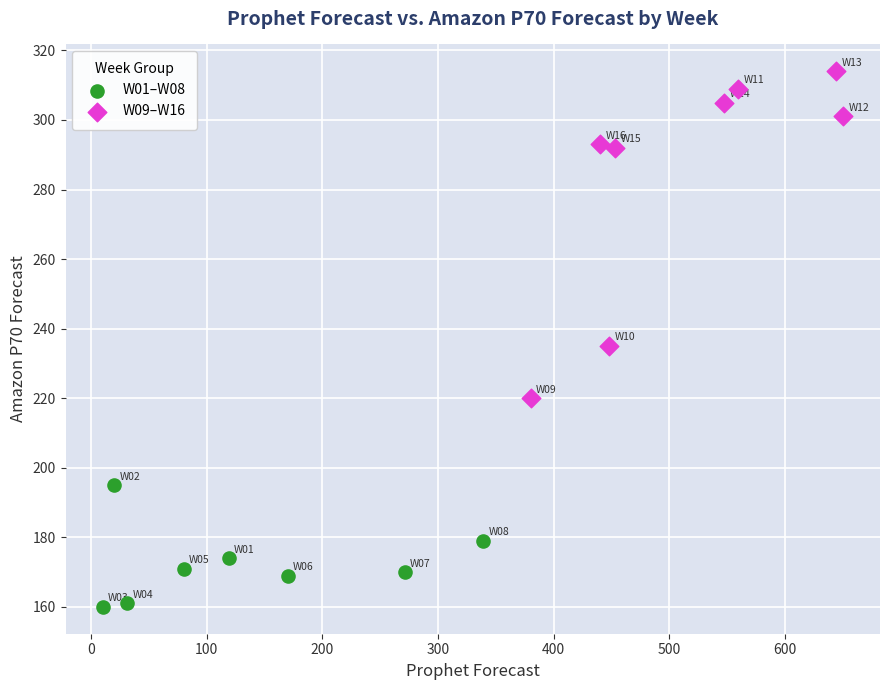

Which series contains the lowest Y value?

W01–W08